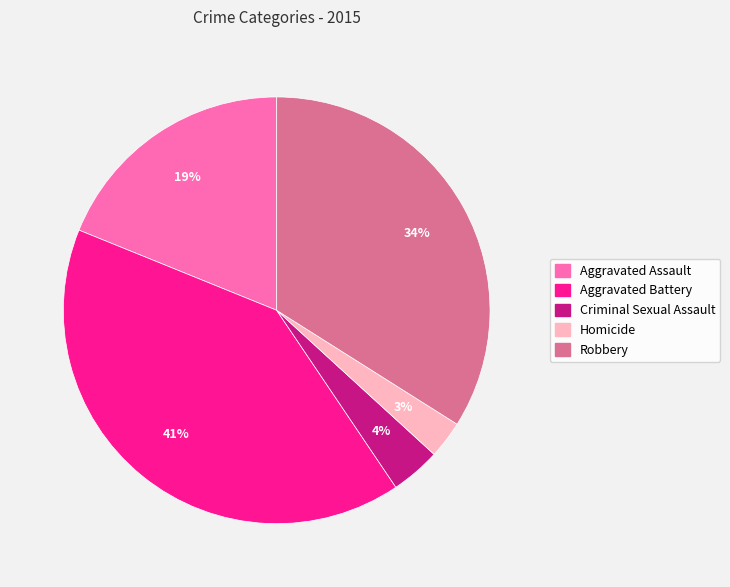

What is the ratio of the value at Robbery to the value at Aggravated Battery?

0.8